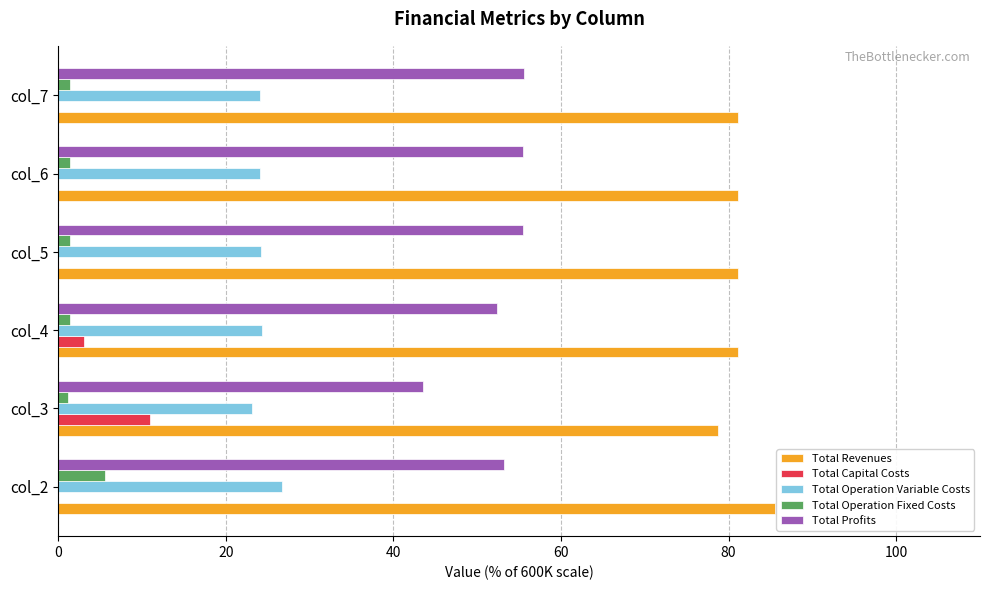

What is the sum of all Total Capital Costs values?

14.0